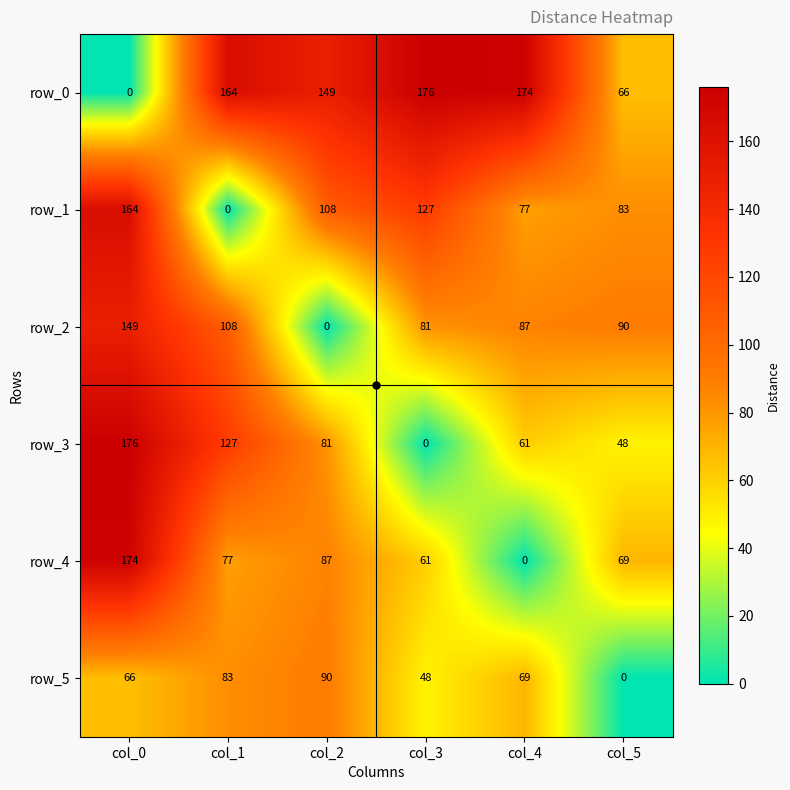

What is the spread (max minus min) of values at col_1?

164